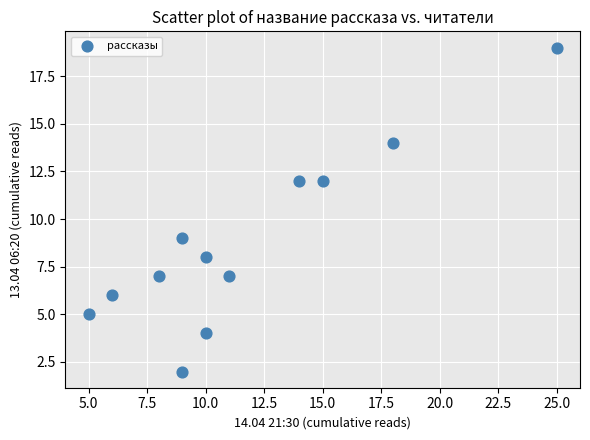

What is the range of Y values (max minus min)?

17